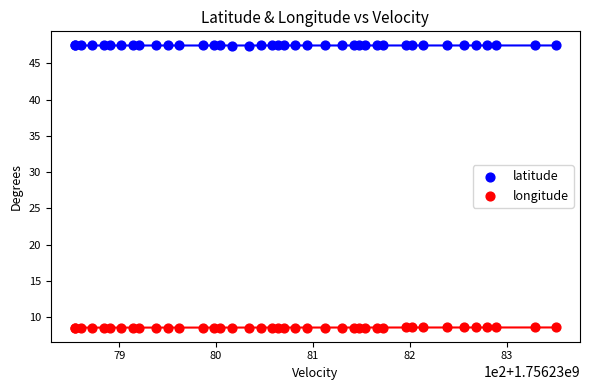

What are all the series names shown in the legend?

latitude, longitude